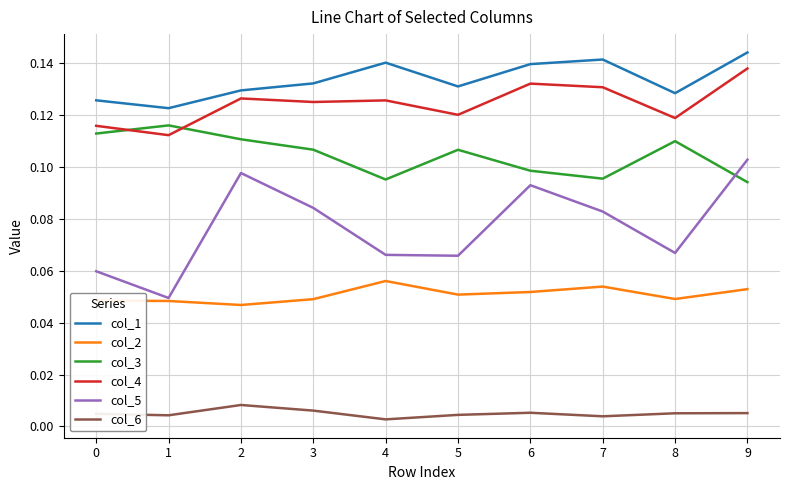

How many interior local valleys does the col_3 series have?

2